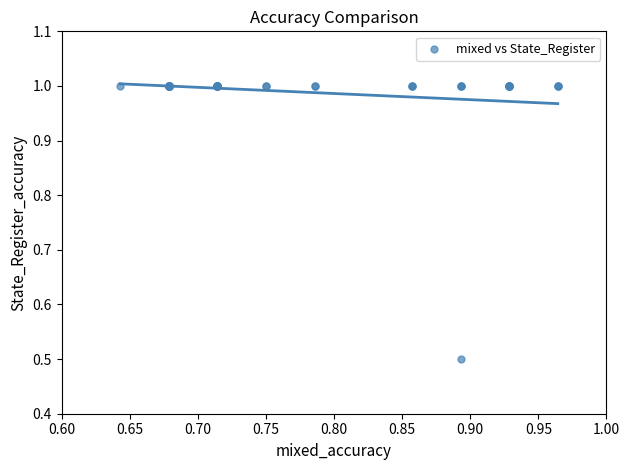

What Y value in the scatter plot is closest to 0?

0.5